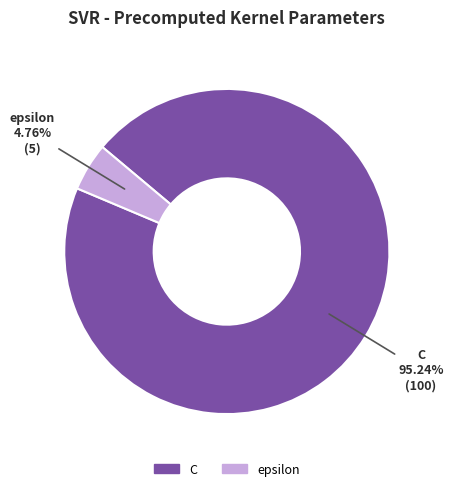

Rank the categories by value from lowest to highest.

epsilon, C